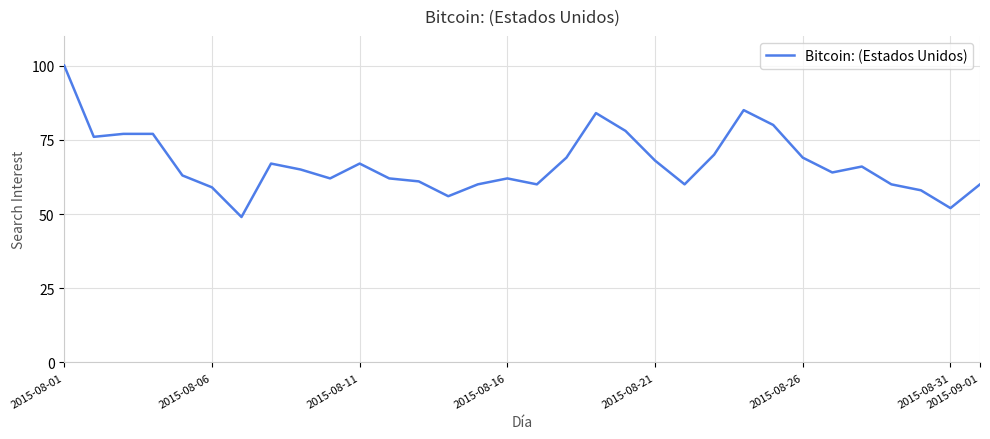

What is the greatest value displayed?

100